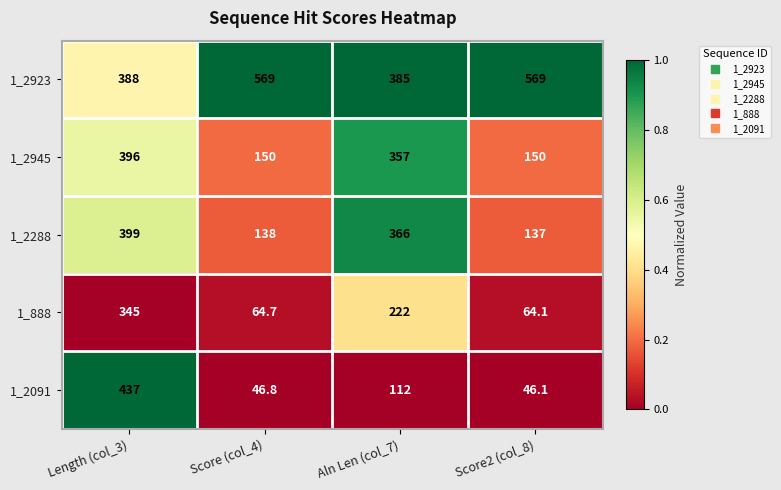

Reading left to right, what are all the values shown in this chart?

1_2923: 388.0	569.0	385.0	569.0
1_2945: 396.0	150.0	357.0	150.0
1_2288: 399.0	138.0	366.0	137.0
1_888: 345.0	64.7	222.0	64.1
1_2091: 437.0	46.8	112.0	46.1